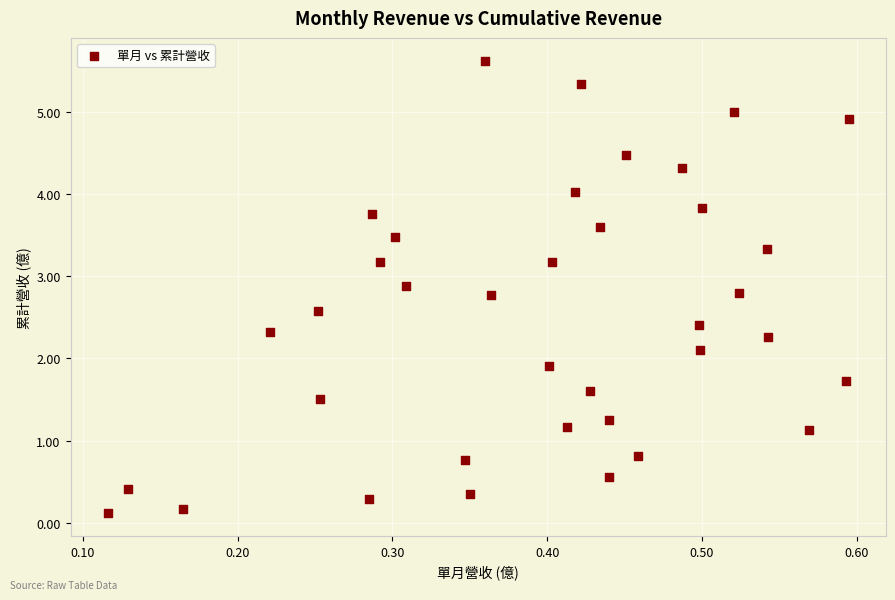

What is the range of Y values (max minus min)?

5.5